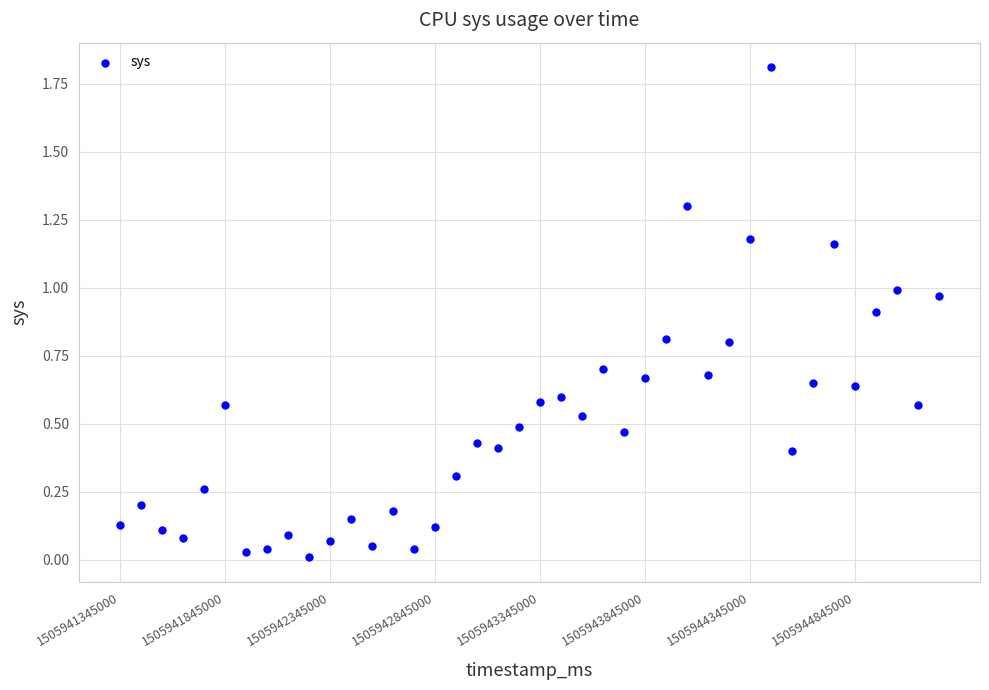

What is the range of Y values (max minus min)?

1.8